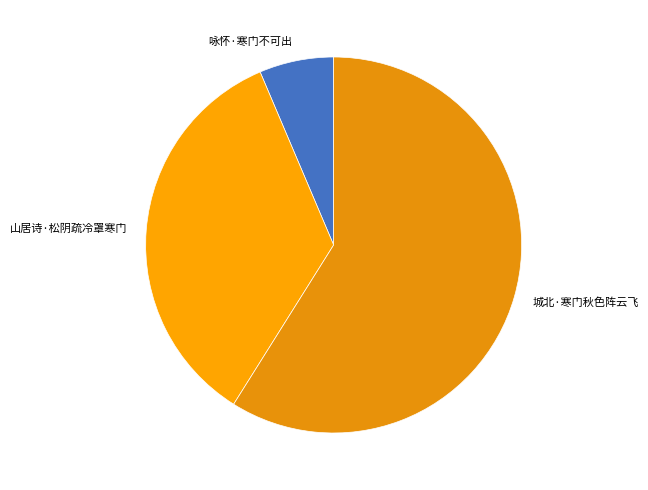

The 咏怀·寒门不可出 slice represents 6% of the pie. True or false?

True